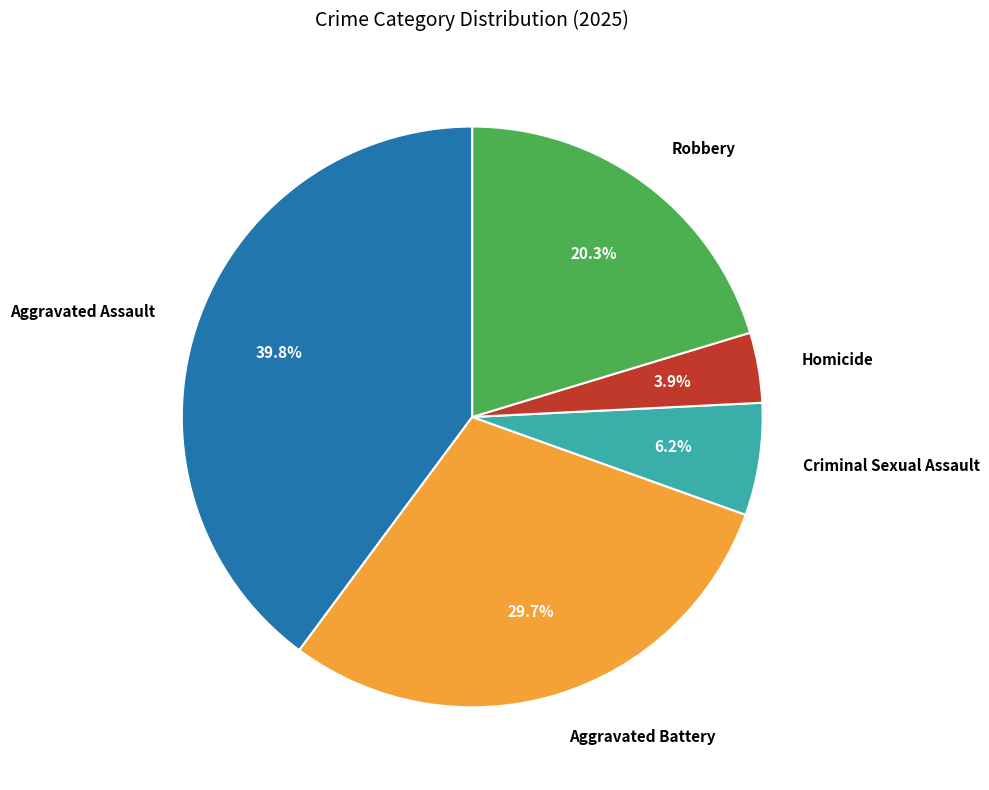

To the nearest percent, what is the combined percentage of Homicide and Aggravated Assault?

44%